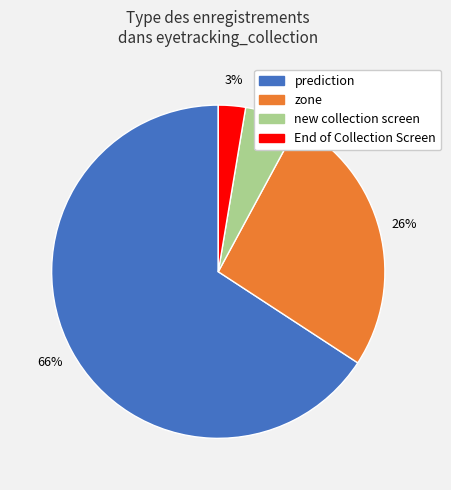

To the nearest percent, what is the average slice percentage?

25%